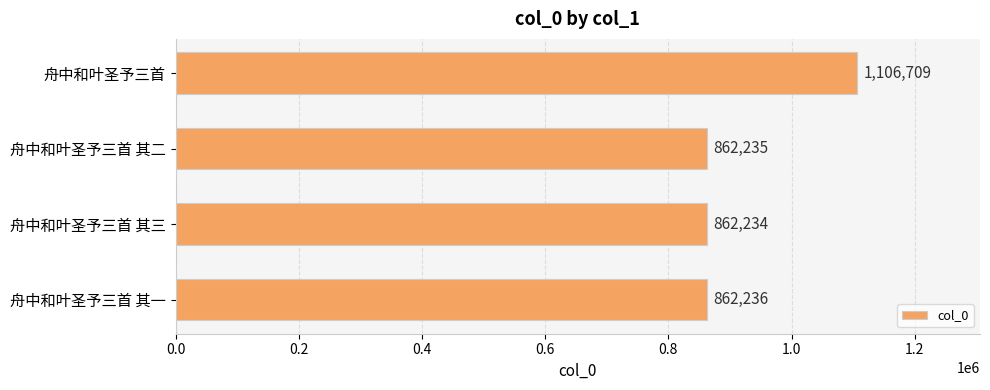

Reading top to bottom, transcribe all the data shown in this chart.

舟中和叶圣予三首=1106709	舟中和叶圣予三首 其二=862235	舟中和叶圣予三首 其三=862234	舟中和叶圣予三首 其一=862236